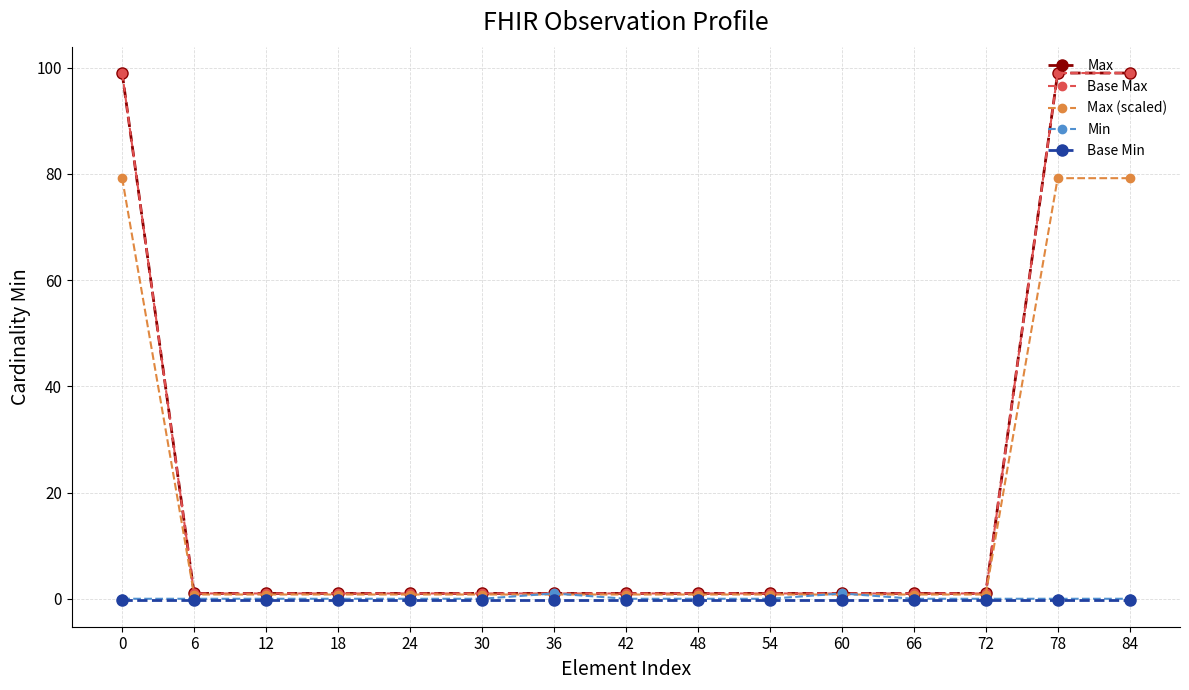

Reading right to left, transcribe all the data shown in this chart.

Max: 99.0	99.0	1.0	1.0	1.0	1.0	1.0	1.0	1.0	1.0	1.0	1.0	1.0	1.0	99.0
Base Max: 99.0	99.0	1.0	1.0	1.0	1.0	1.0	1.0	1.0	1.0	1.0	1.0	1.0	1.0	99.0
Max (scaled): 79.2	79.2	0.8	0.8	0.8	0.8	0.8	0.8	0.8	0.8	0.8	0.8	0.8	0.8	79.2
Min: 0.0	0.0	0.0	0.0	1.0	0.0	0.0	0.0	1.0	0.0	0.0	0.0	0.0	0.0	0.0
Base Min: -0.3	-0.3	-0.3	-0.3	-0.3	-0.3	-0.3	-0.3	-0.3	-0.3	-0.3	-0.3	-0.3	-0.3	-0.3